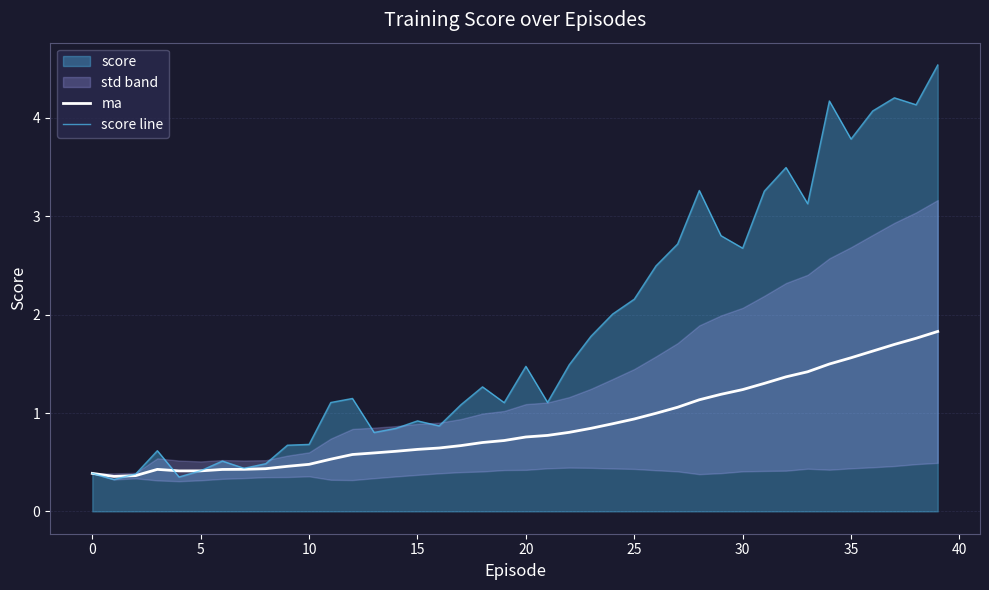

Between 29 and 21, which is larger?

29